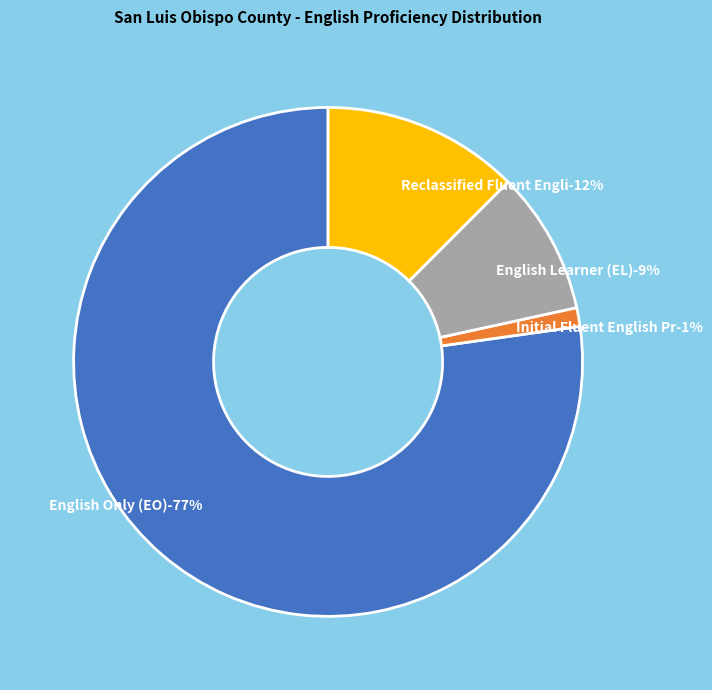

To the nearest percent, what percentage of the pie is Reclassified Fluent English Proficient?

12%